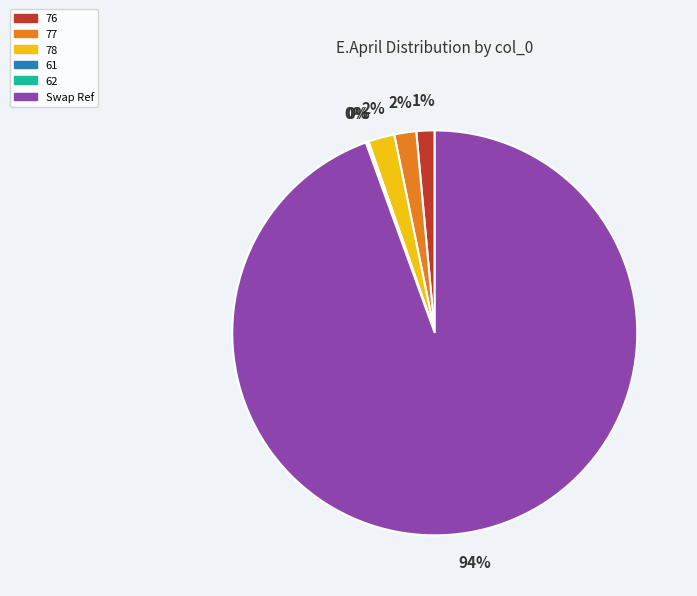

Is there any slice that represents more than half of the pie?

Yes